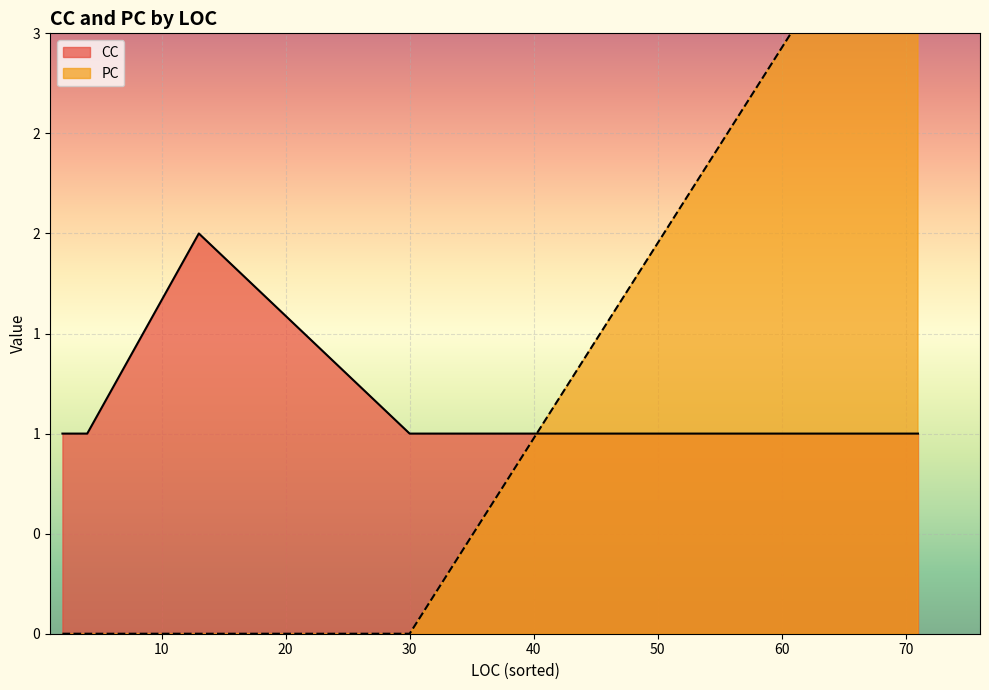

Is the value of PC at 3 greater than the value of CC at 3?

No